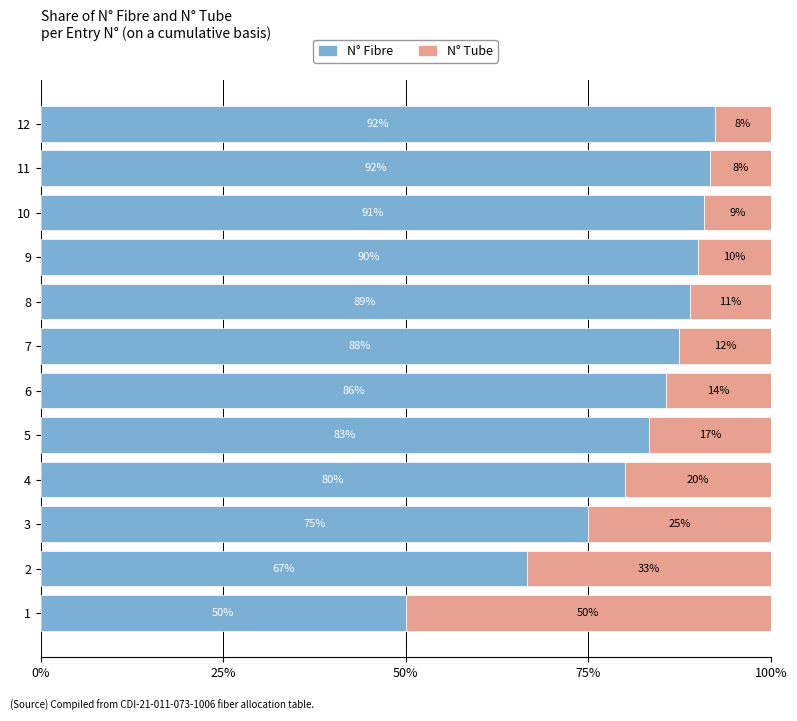

What are all the series names shown in the legend?

N° Fibre, N° Tube